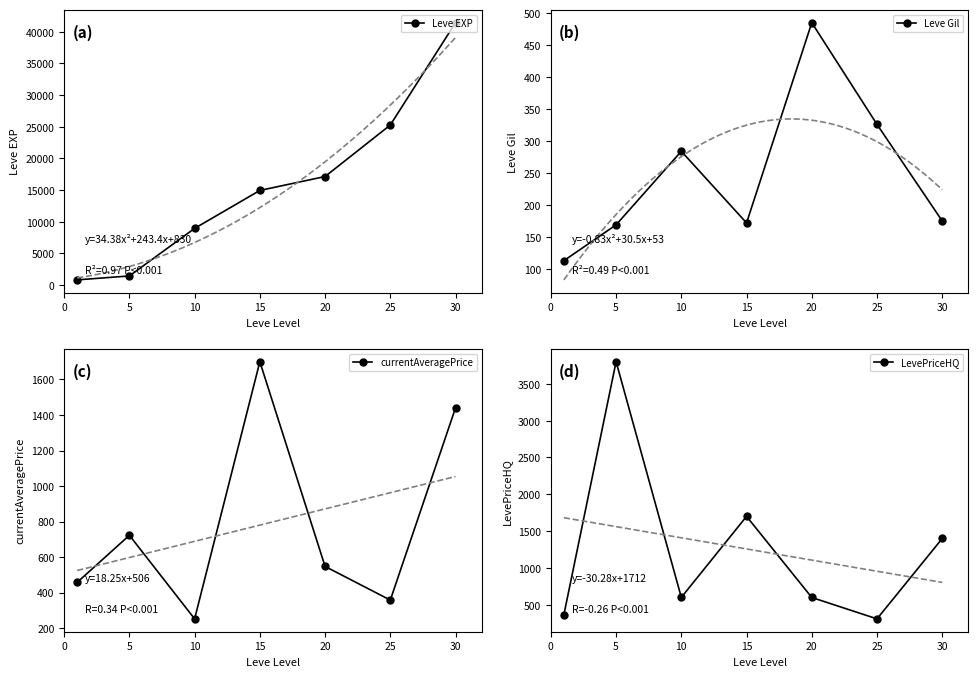

Which series changed the most between 20 and 30?

Leve EXP